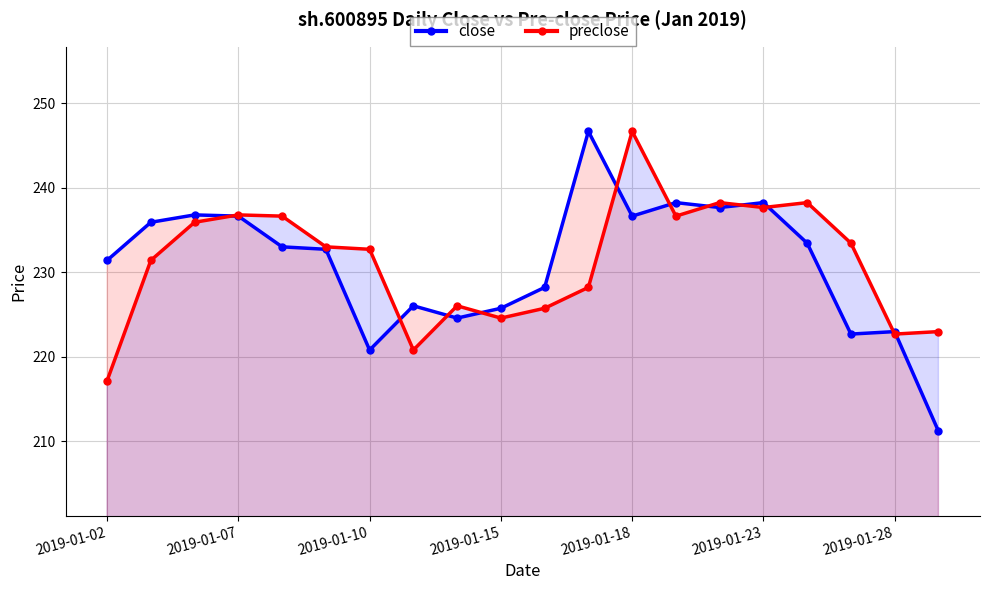

Which series has the widest spread of values?

close